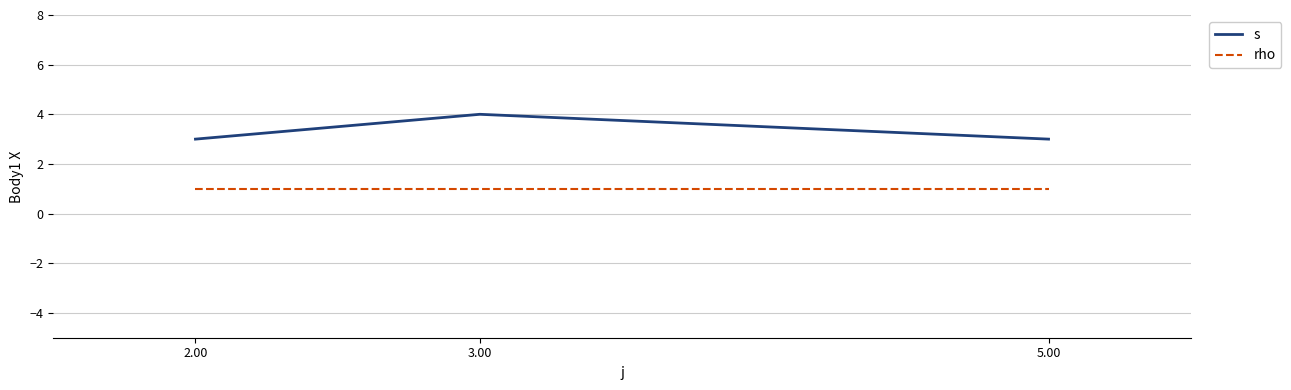

What is the approximate value of s at 2.00?

3